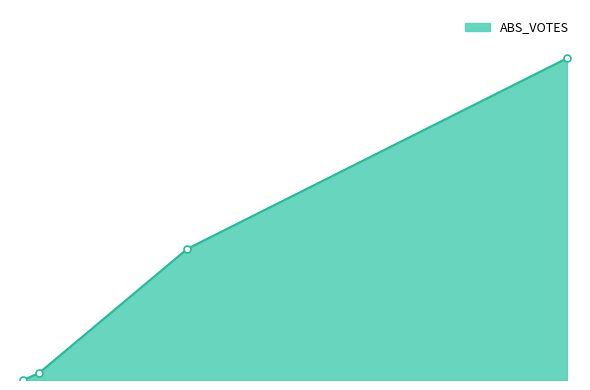

At which label is the value closest to 2154?

bidenj